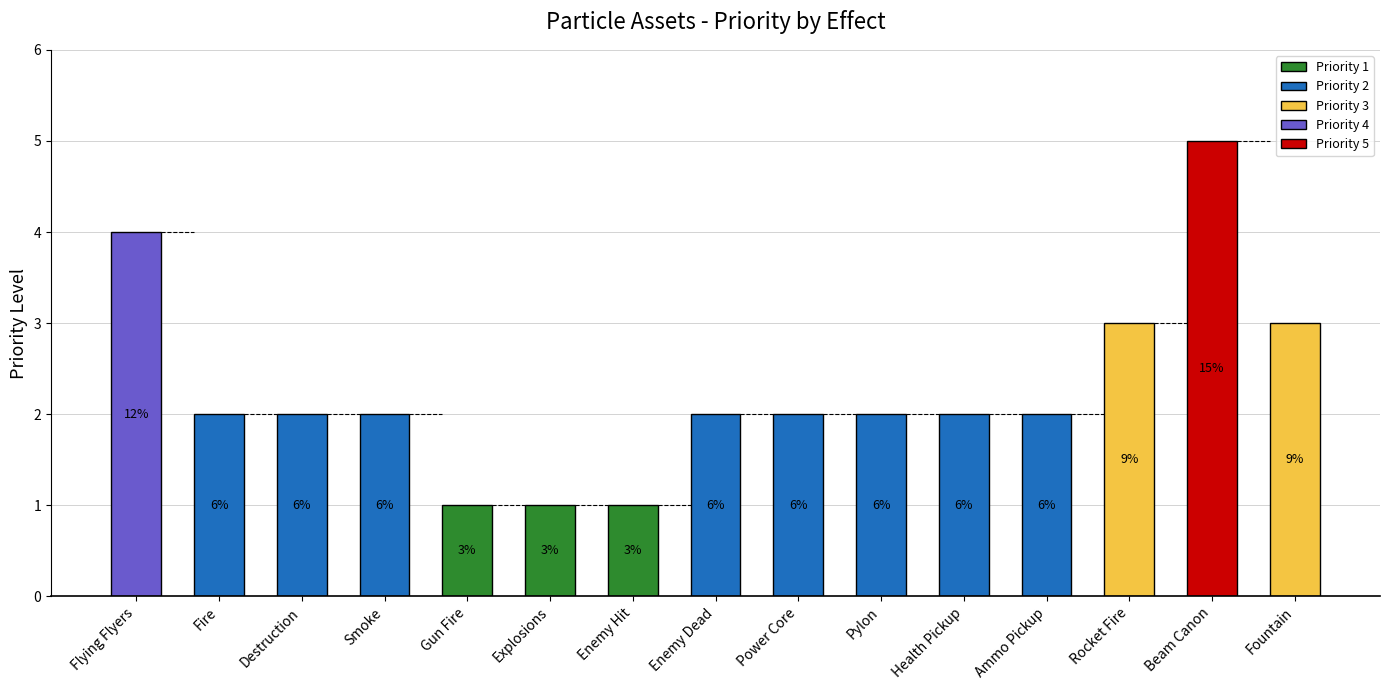

What is the value of the 7th bar from the left?

1